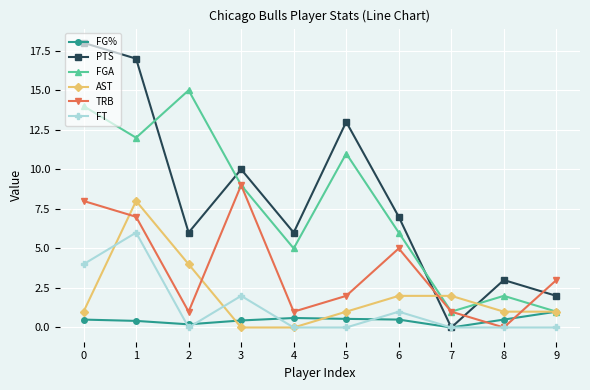

True or false: FG% and TRB cross at least once.

True